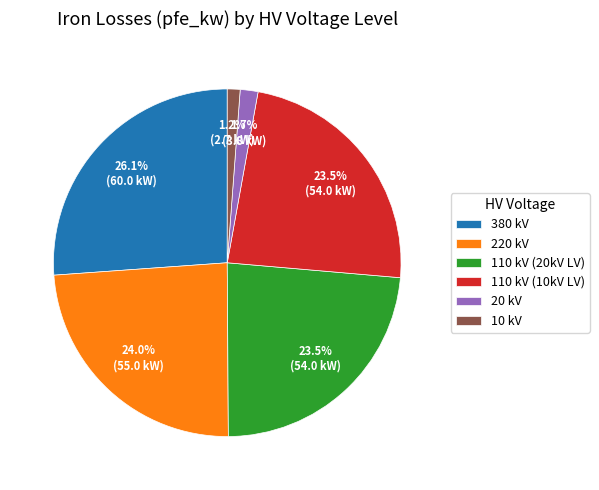

How many slices are in this pie chart?

6